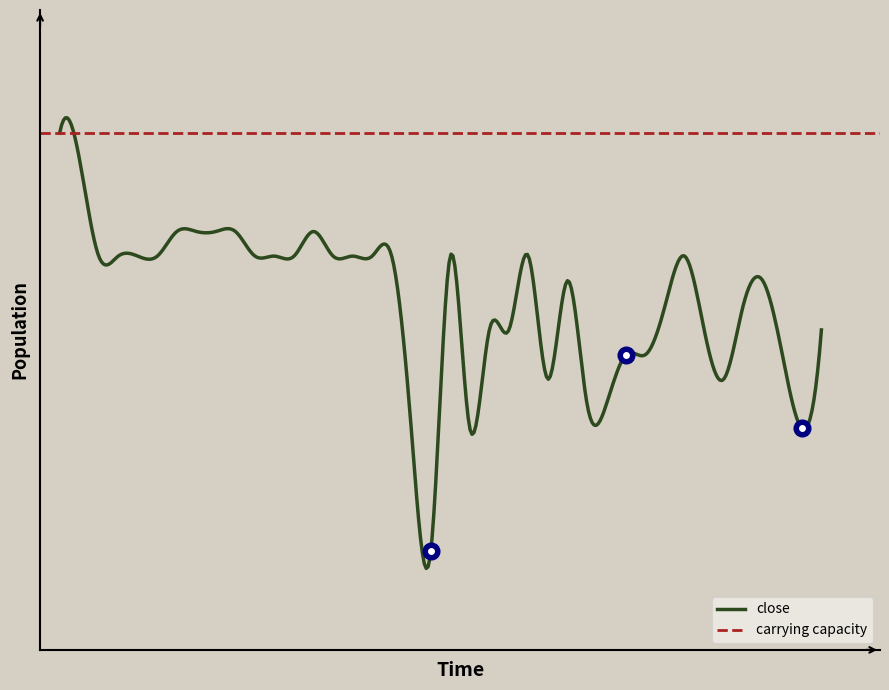

What is the difference between the maximum and minimum values?

17